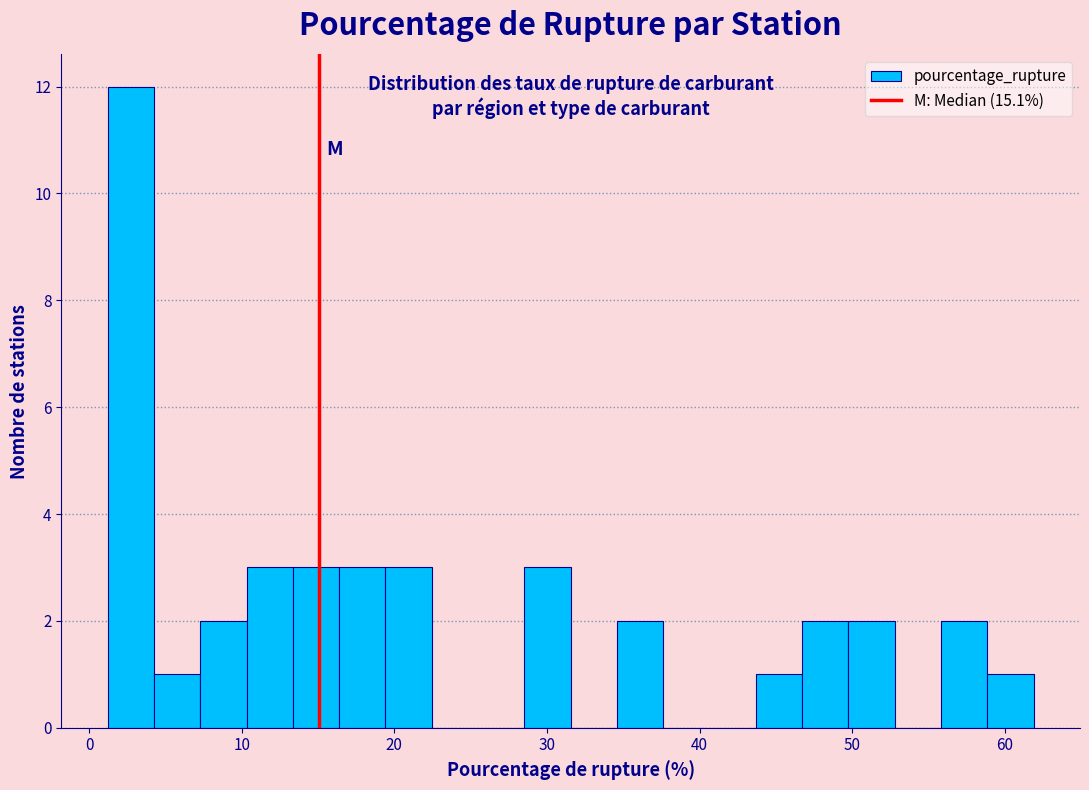

Read against the x-axis, roughly where is the centre of the tallest bar?

3